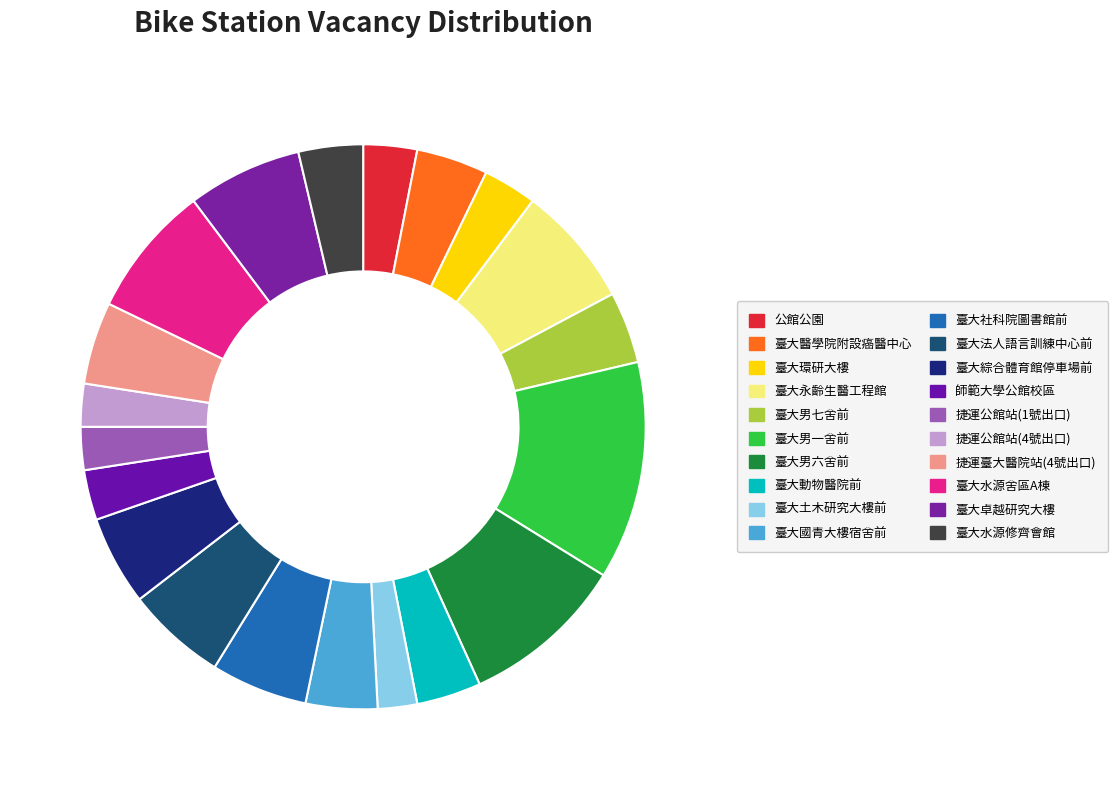

How many slices are in this pie chart?

20